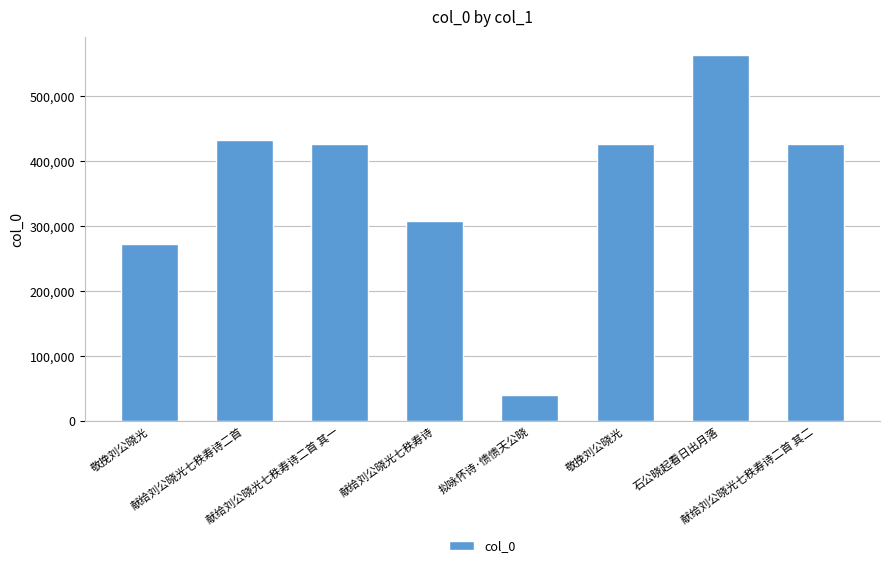

List the labels in order of value, smallest first.

拟咏怀诗·愦愦天公晓, 敬挽刘公晓光, 献给刘公晓光七秩寿诗, 敬挽刘公晓光, 献给刘公晓光七秩寿诗二首 其一, 献给刘公晓光七秩寿诗二首 其二, 献给刘公晓光七秩寿诗二首, 石公晓起看日出月落